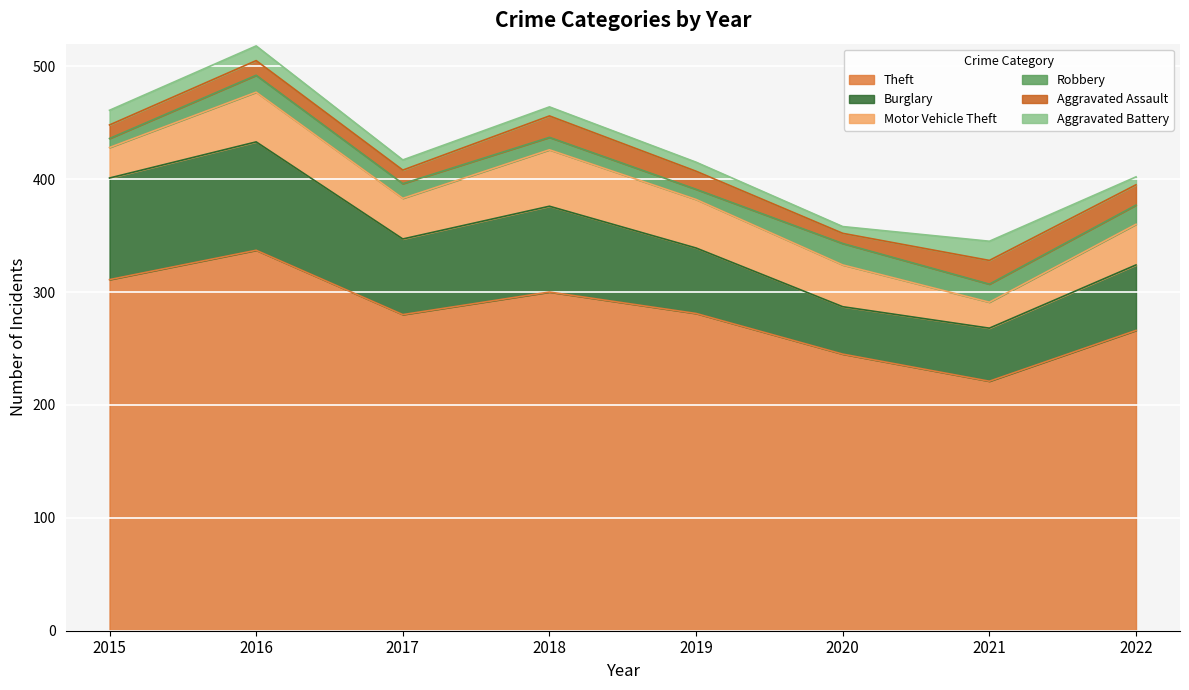

Where is the first local maximum for Aggravated Assault?

2016